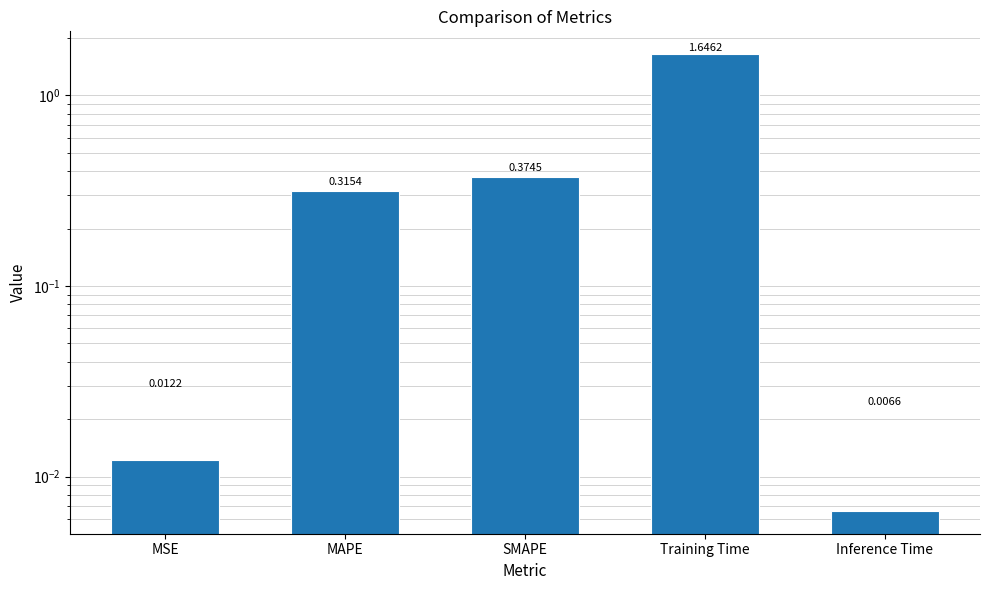

Is it true that the value at MSE is 0.0?

True